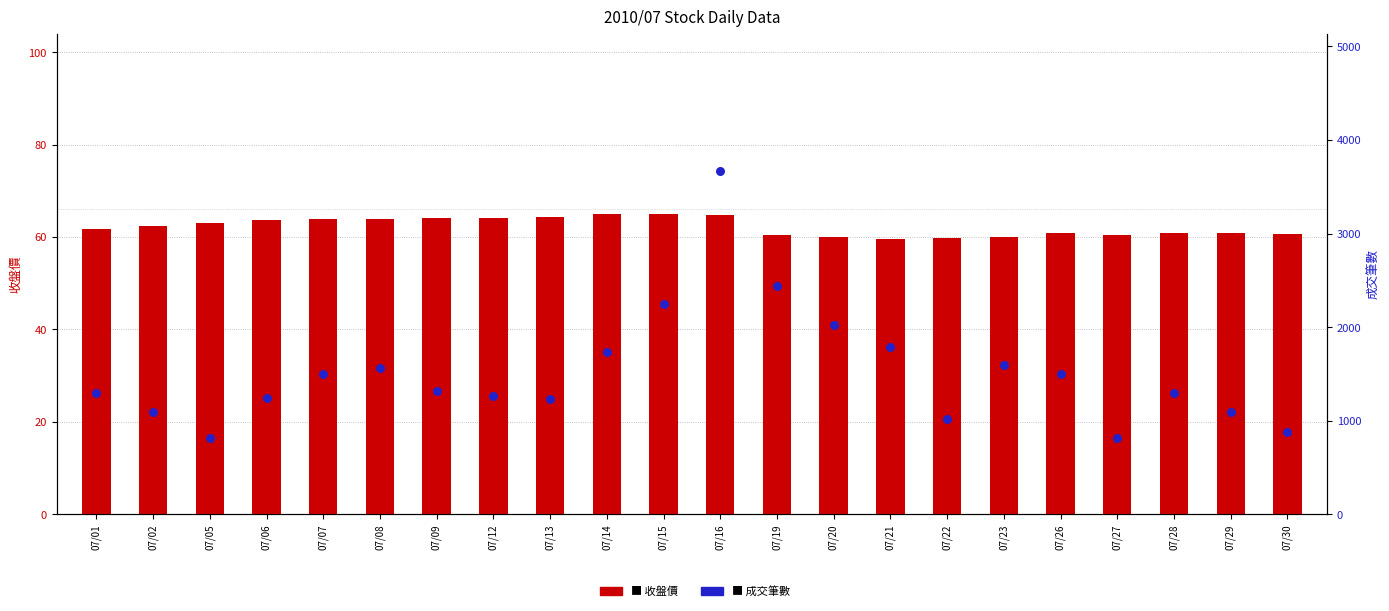

Is the value of 成交筆數 at 07/30 greater than the value of 收盤價 at 07/01?

Yes